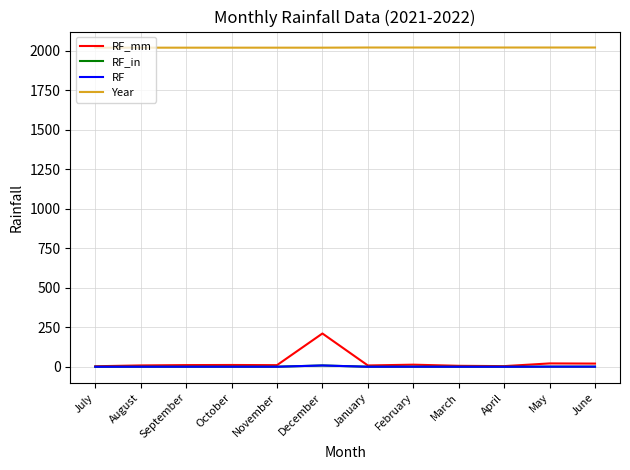

At which category does RF_mm reach its first local peak?

October